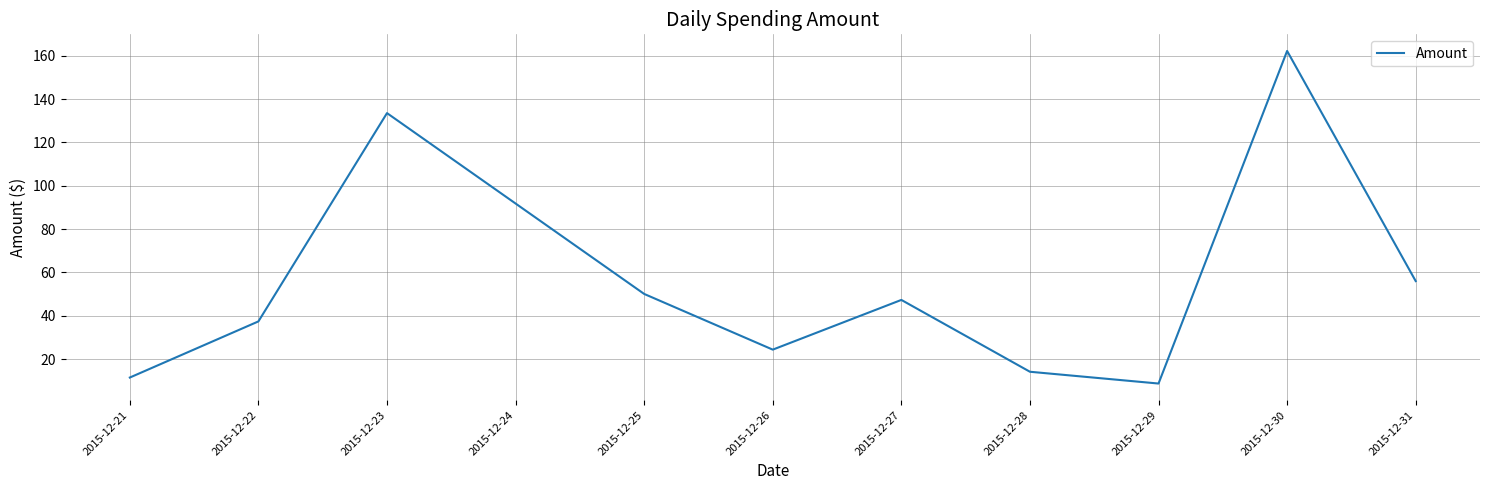

What is the maximum value shown in the chart?

162.2